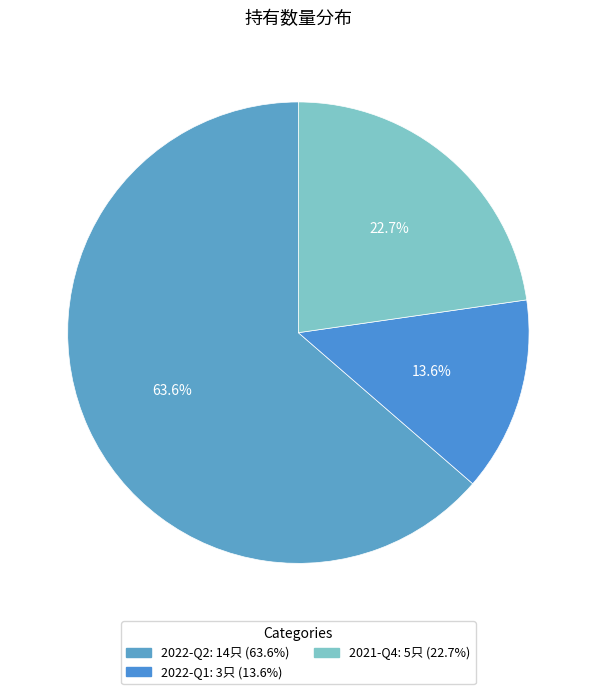

Is 2022-Q2 the majority of the pie?

Yes